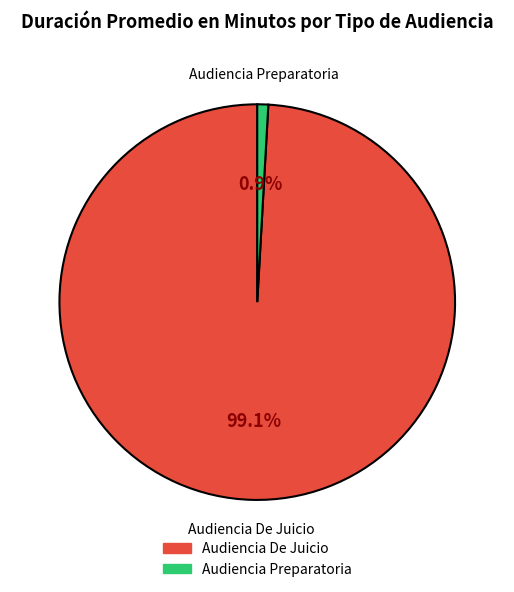

Is there a majority slice in this chart?

Yes